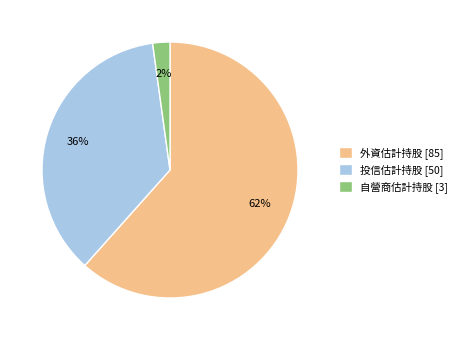

Between 外資估計持股 and 自營商估計持股, which is larger?

外資估計持股